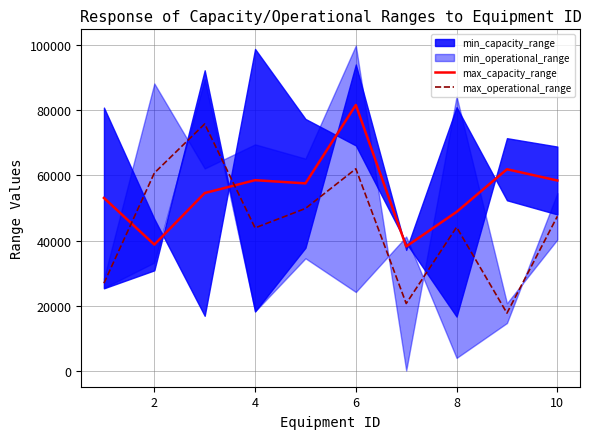

True or false: max_capacity_range and max_operational_range intersect in this chart.

True